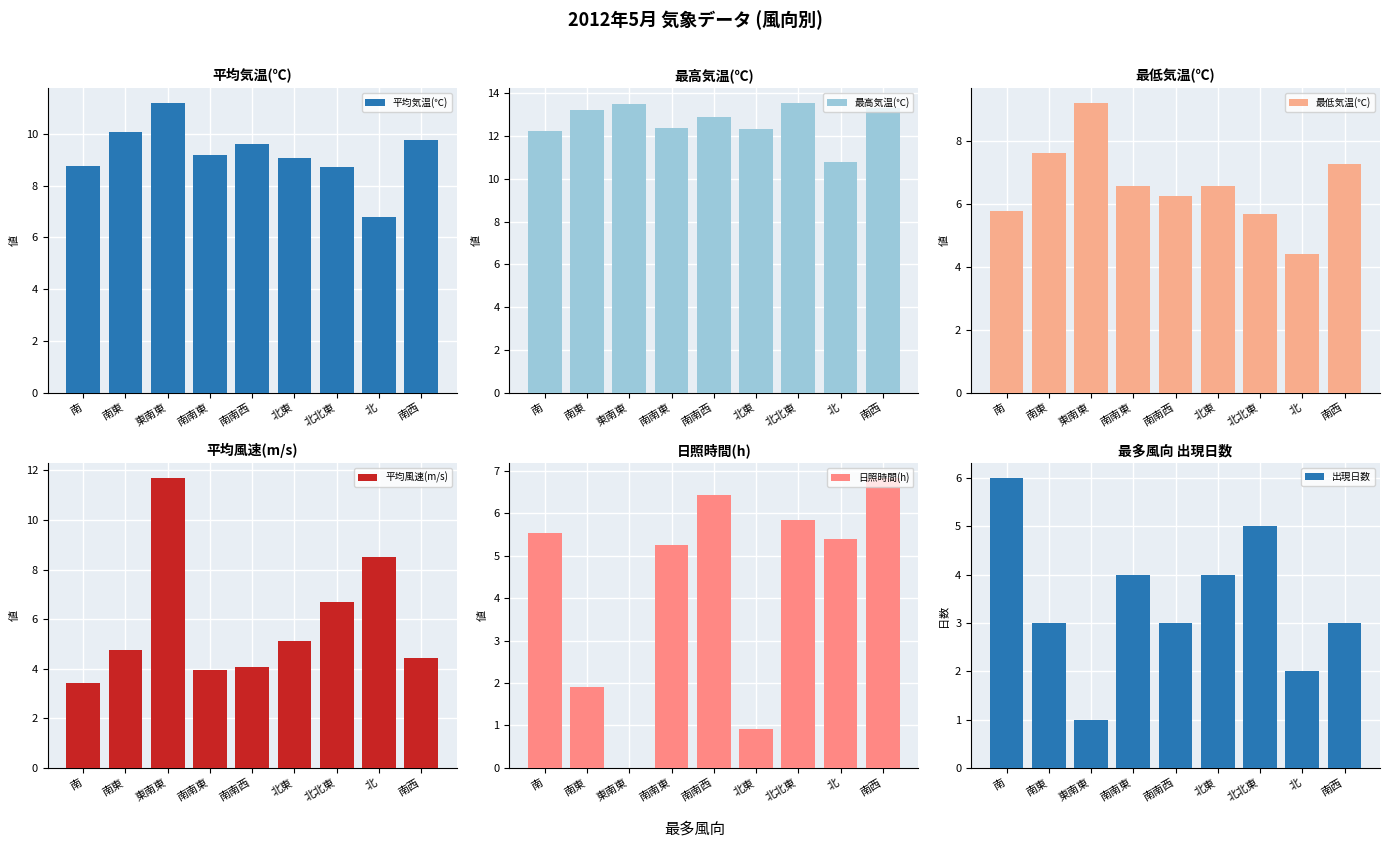

Is it true that 日照時間(h) equals 3.9 at 東南東?

False